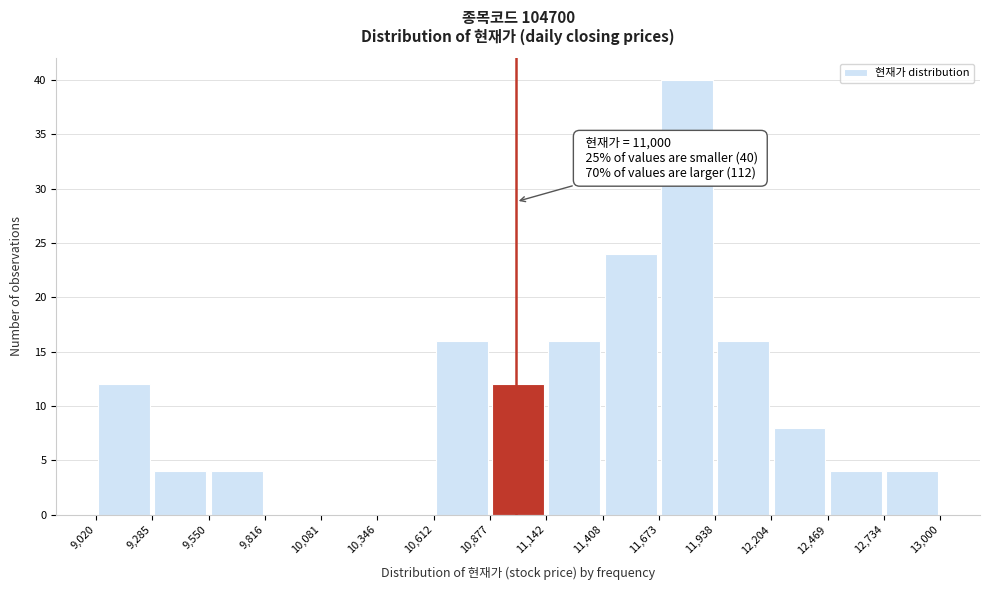

Over which range of the x-axis is the bar tallest?

11,673 to 11,938